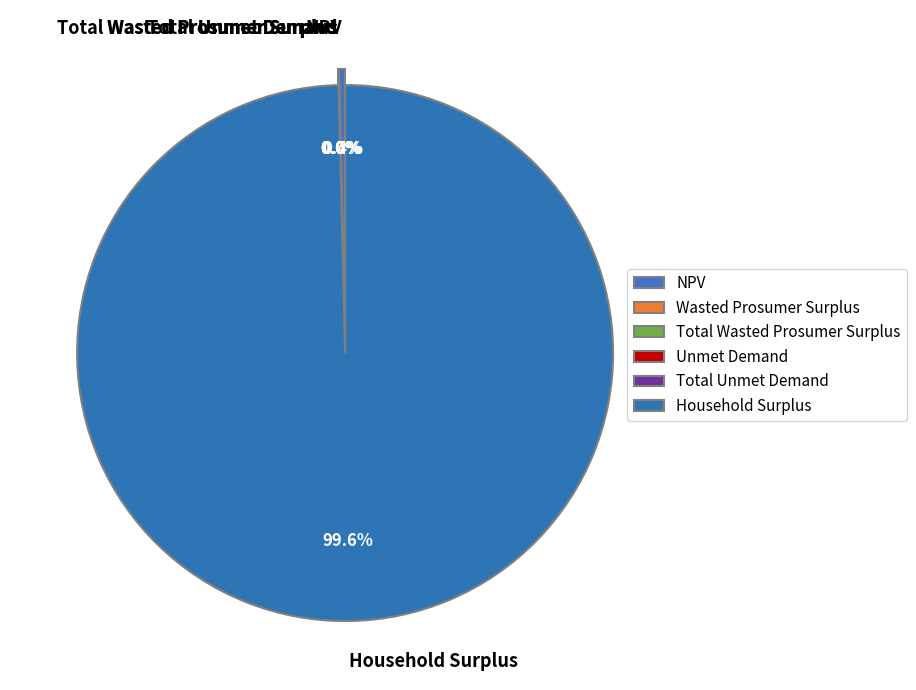

Which slice is the smallest?

Unmet Demand